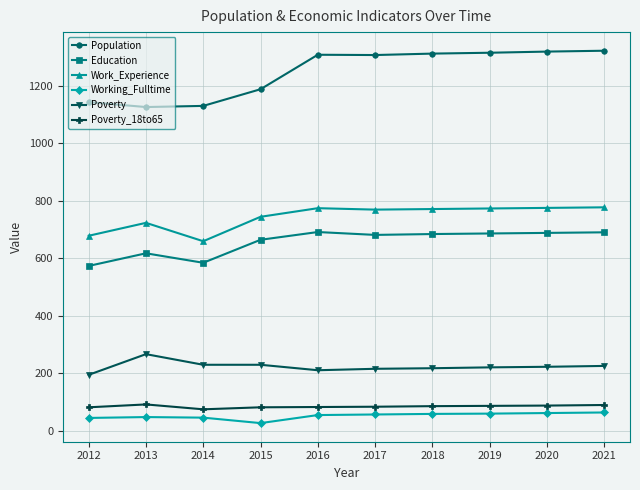

The Population series shows 1130 at 2014. True or false?

True